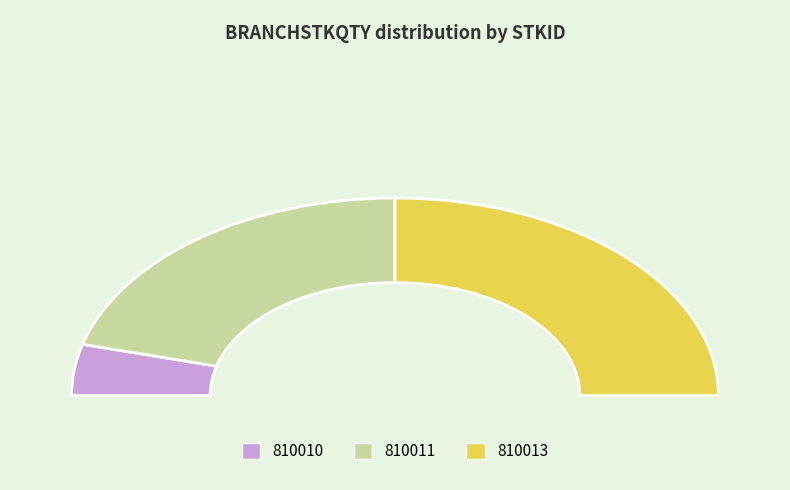

Count the number of slices in the pie.

3